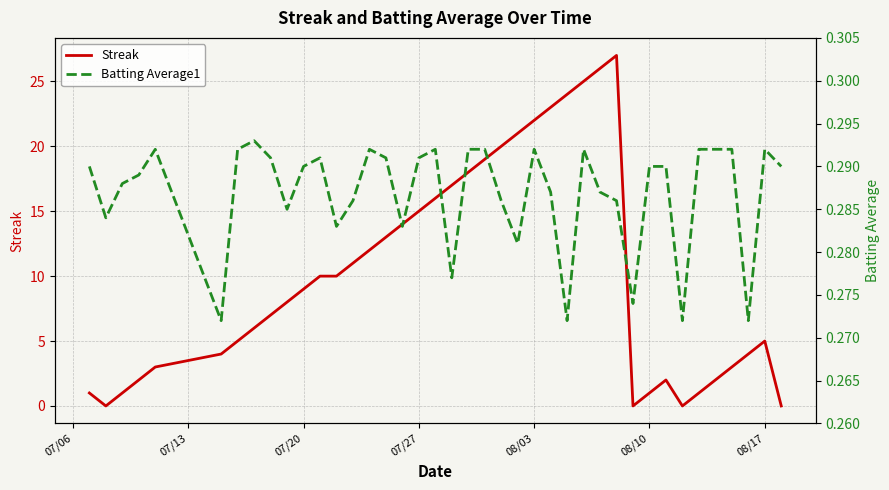

Reading left to right, transcribe all the data shown in this chart.

Streak: 1.0	0.0	1.0	2.0	3.0	4.0	5.0	6.0	7.0	8.0	9.0	10.0	10.0	11.0	12.0	13.0	14.0	15.0	16.0	17.0	18.0	19.0	20.0	21.0	22.0	23.0	24.0	25.0	26.0	27.0	0.0	1.0	2.0	0.0	1.0	2.0	3.0	4.0	5.0	0.0
Batting Average1: 0.3	0.3	0.3	0.3	0.3	0.3	0.3	0.3	0.3	0.3	0.3	0.3	0.3	0.3	0.3	0.3	0.3	0.3	0.3	0.3	0.3	0.3	0.3	0.3	0.3	0.3	0.3	0.3	0.3	0.3	0.3	0.3	0.3	0.3	0.3	0.3	0.3	0.3	0.3	0.3